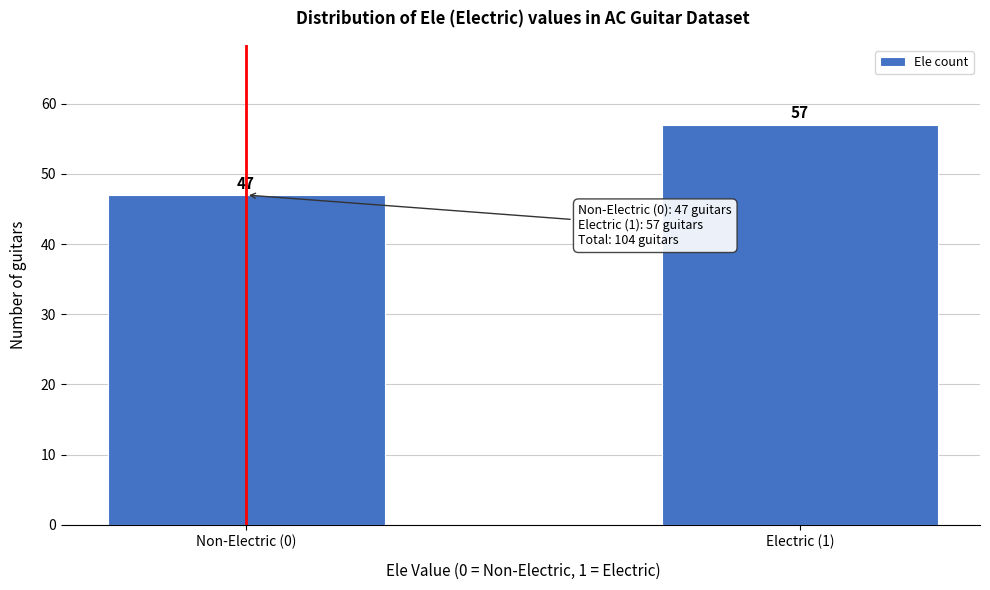

Reading left to right, list all the values displayed in this chart.

47	57